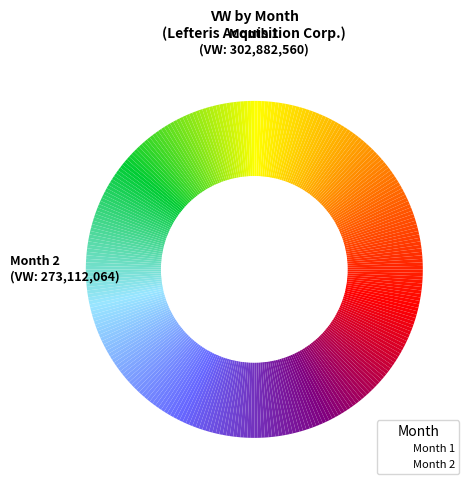

Is it true that 1 is 53% of the pie?

True